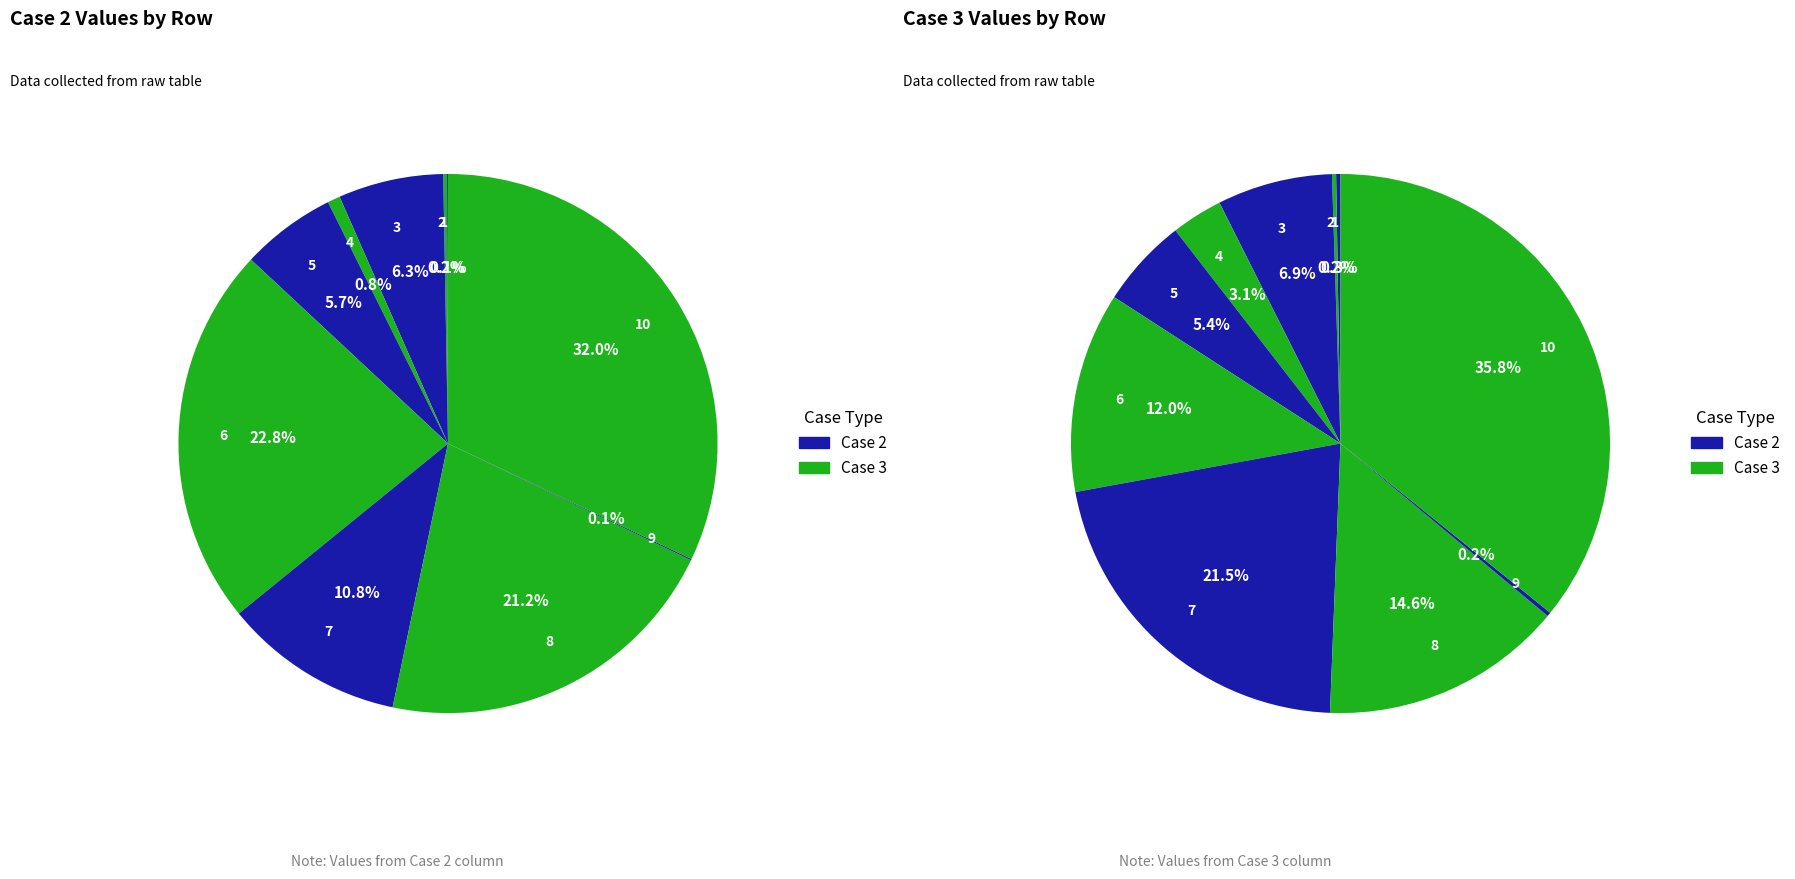

To the nearest percent, what is the average slice percentage?

10%